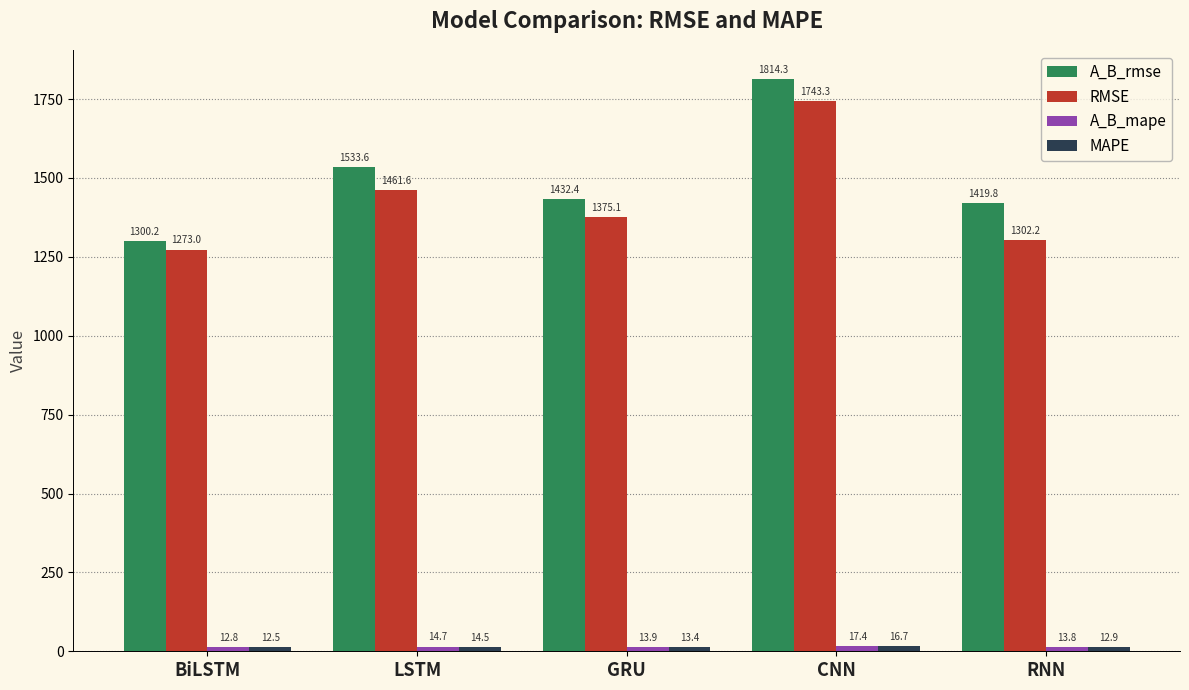

What is the average value of the RMSE series?

1431.0